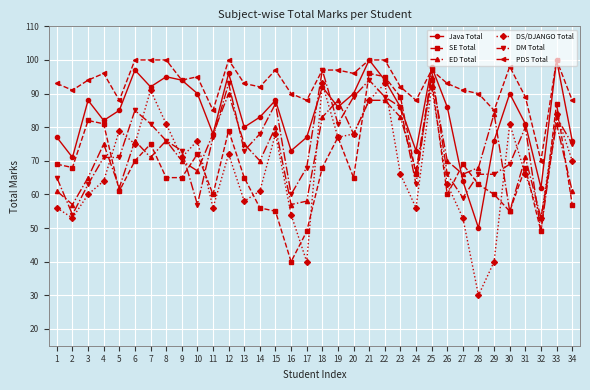

Reading left to right, what are all the values shown in this chart?

Java Total: 1=77	2=71	3=88	4=82	5=85	6=97	7=92	8=95	9=94	10=90	11=78	12=96	13=80	14=83	15=88	16=73	17=77	18=92	19=86	20=90	21=100	22=94	23=86	24=73	25=98	26=86	27=64	28=50	29=76	30=90	31=81	32=62	33=100	34=76
SE Total: 1=69	2=68	3=82	4=81	5=61	6=70	7=75	8=65	9=65	10=72	11=60	12=79	13=65	14=56	15=55	16=40	17=49	18=68	19=77	20=65	21=96	22=95	23=89	24=66	25=94	26=60	27=69	28=63	29=60	30=55	31=68	32=49	33=87	34=57
ED Total: 1=61	2=57	3=65	4=75	5=62	6=76	7=71	8=76	9=70	10=67	11=78	12=90	13=75	14=70	15=80	16=57	17=58	18=83	19=88	20=78	21=88	22=88	23=83	24=67	25=95	26=70	27=66	28=68	29=84	30=55	31=71	32=53	33=81	34=61
DS/DJANGO Total: 1=56	2=53	3=60	4=64	5=79	6=75	7=91	8=81	9=71	10=76	11=56	12=72	13=58	14=61	15=78	16=54	17=40	18=93	19=77	20=78	21=88	22=93	23=66	24=56	25=92	26=63	27=53	28=30	29=40	30=81	31=66	32=53	33=84	34=70
DM Total: 1=65	2=54	3=63	4=71	5=71	6=85	7=81	8=76	9=73	10=57	11=77	12=93	13=73	14=78	15=87	16=60	17=68	18=97	19=81	20=89	21=94	22=89	23=86	24=63	25=97	26=66	27=59	28=66	29=66	30=69	31=80	32=49	33=83	34=75
PDS Total: 1=93	2=91	3=94	4=96	5=88	6=100	7=100	8=100	9=94	10=95	11=85	12=100	13=93	14=92	15=97	16=90	17=88	18=97	19=97	20=96	21=100	22=100	23=92	24=88	25=97	26=93	27=91	28=90	29=85	30=98	31=89	32=70	33=100	34=88